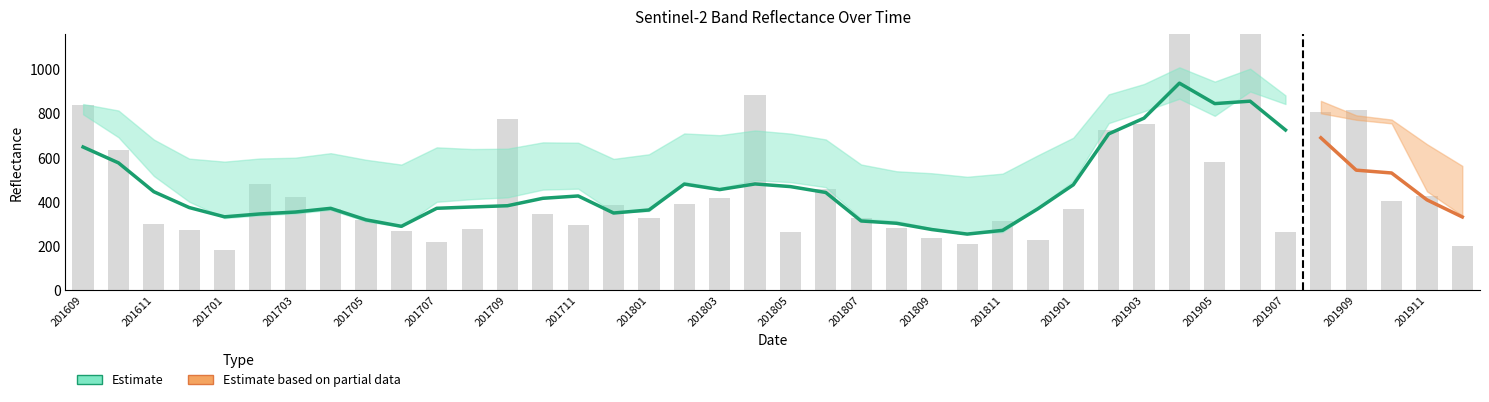

The B8 series shows 677 at 201712. True or false?

False